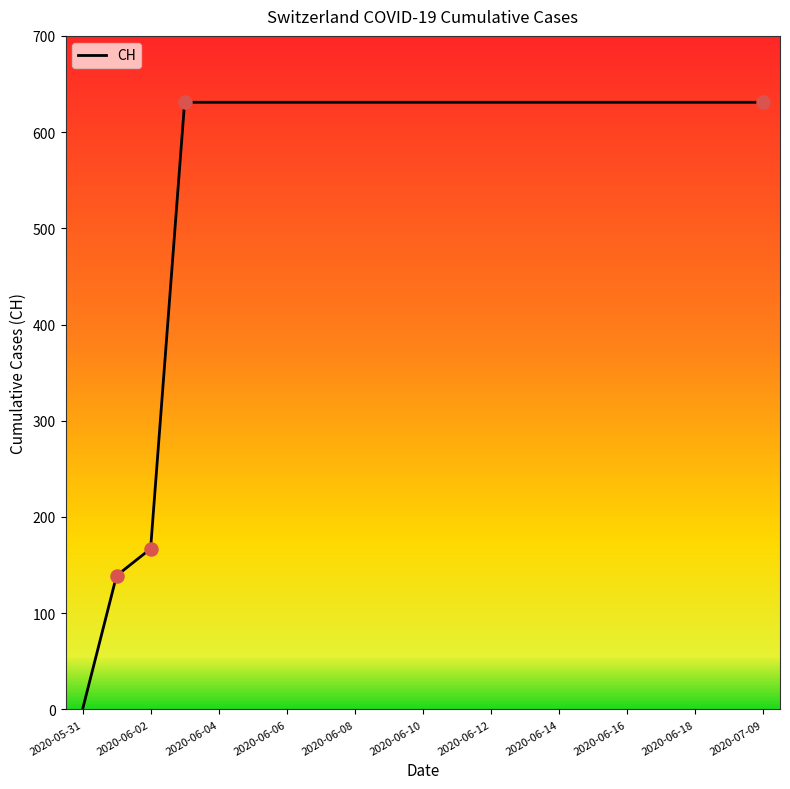

What is the difference between the maximum and minimum values?

631